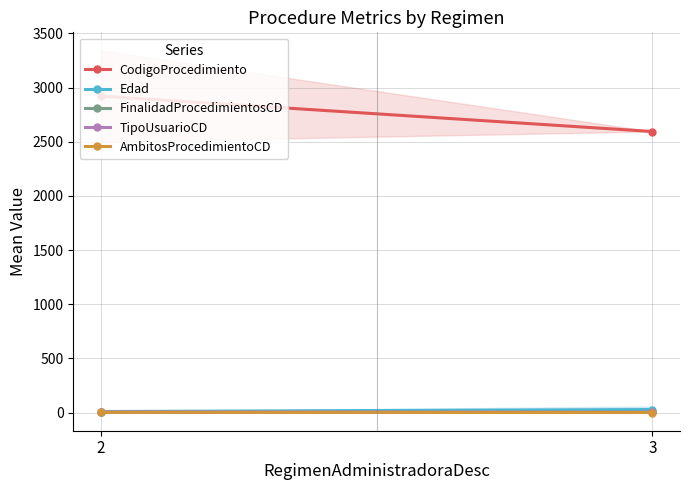

What value does the FinalidadProcedimientosCD series have at 2?

1.0